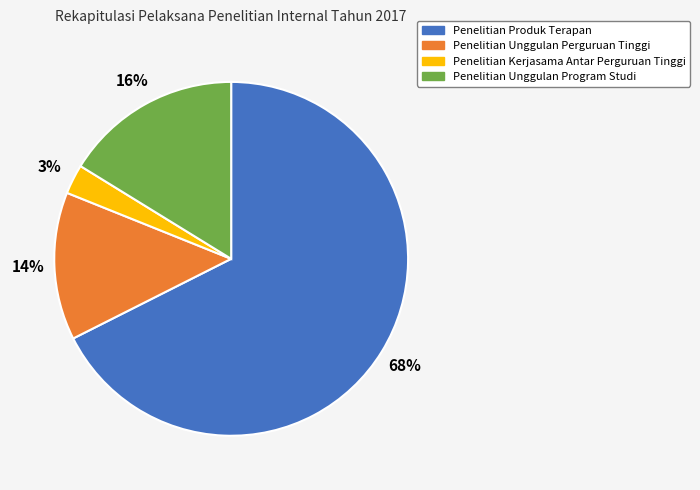

Rank the categories by value from lowest to highest.

Penelitian Kerjasama Antar Perguruan Tinggi, Penelitian Unggulan Perguruan Tinggi, Penelitian Unggulan Program Studi, Penelitian Produk Terapan